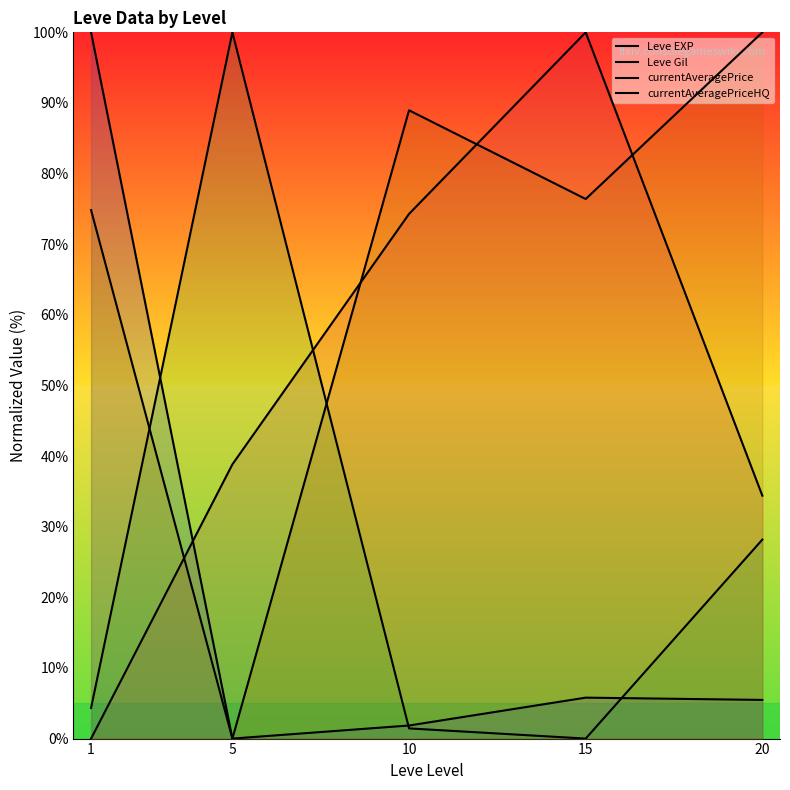

Between 5 and 15, which series saw the biggest shift?

currentAveragePrice